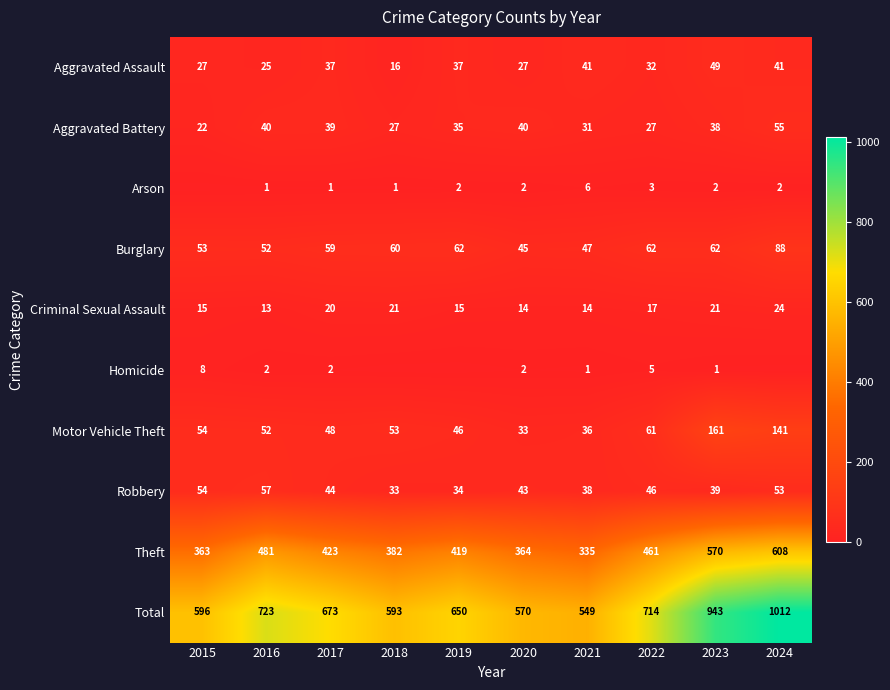

List the labels in order of Theft value, largest first.

2024, 2023, 2016, 2022, 2017, 2019, 2018, 2020, 2015, 2021